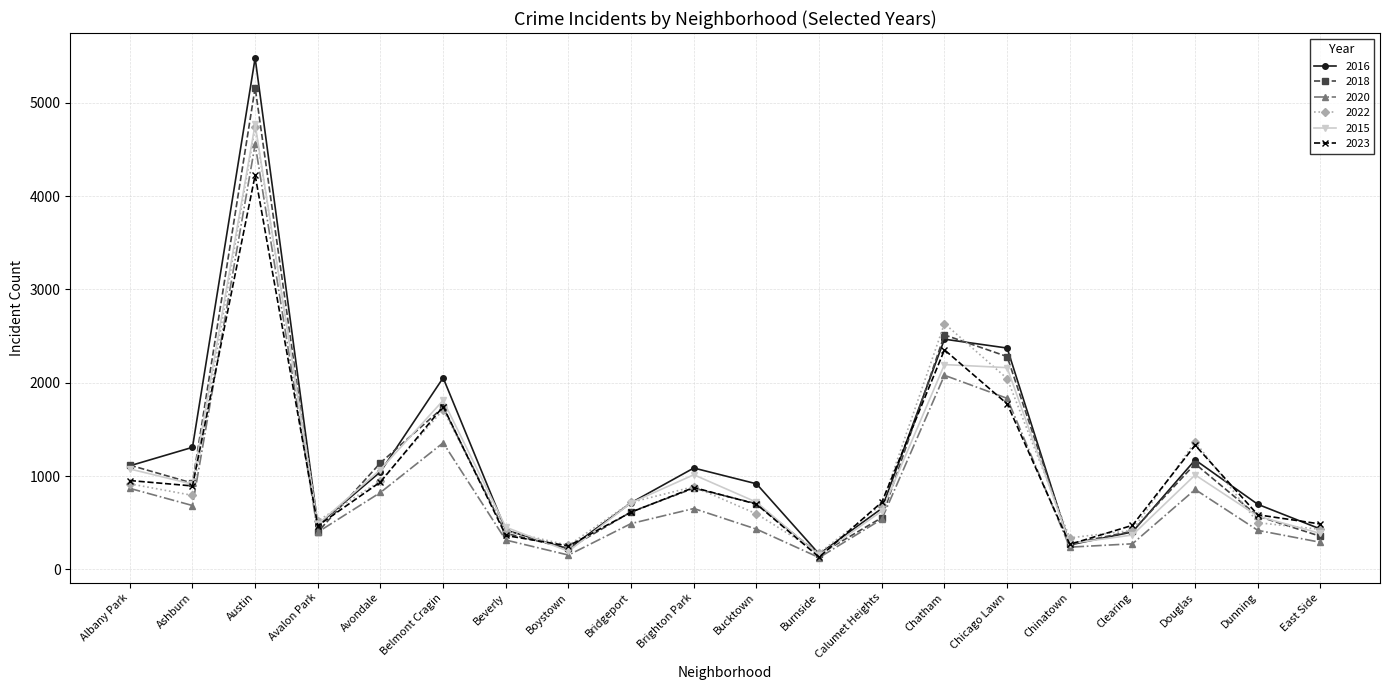

What are all the series names shown in the legend?

2016, 2018, 2020, 2022, 2015, 2023